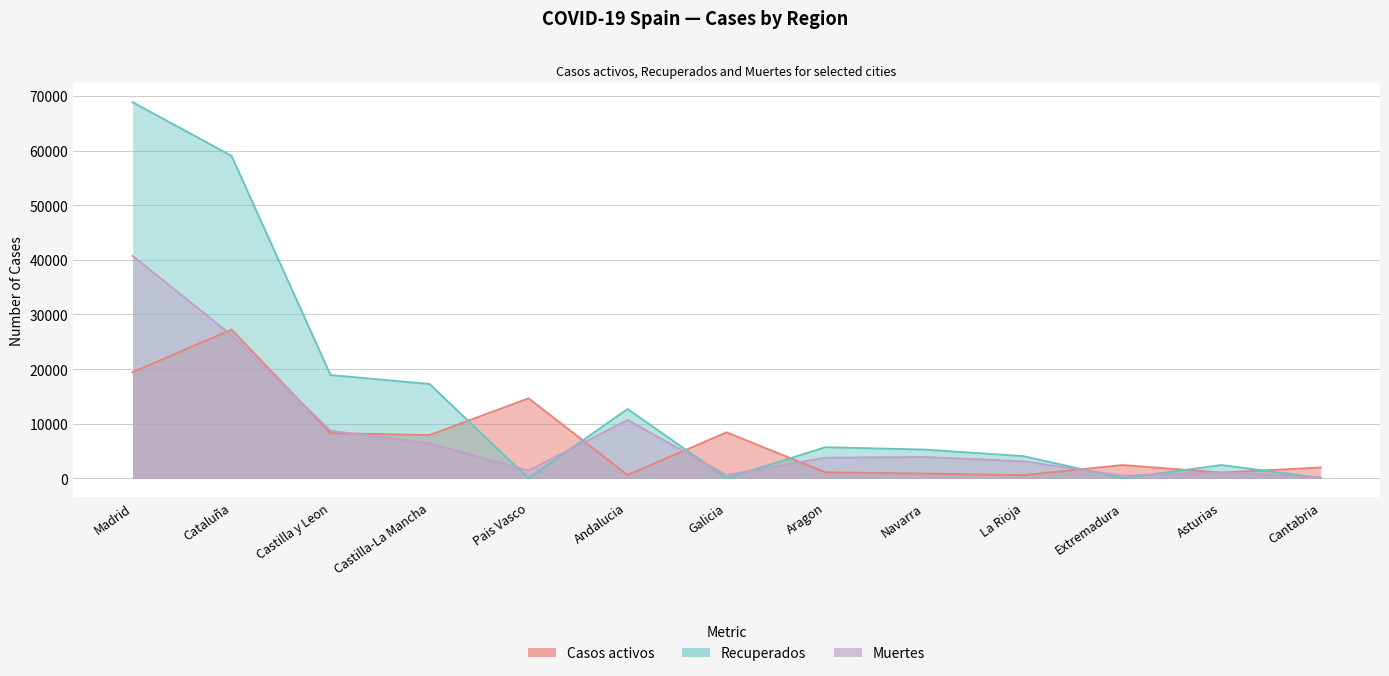

Reading left to right, extract all data points from this chart.

Casos activos: 19425	27229	8267	7922	14646	604	8409	1097	864	583	2422	1052	1981
Recuperados: 68852	59019	18907	17259	0	12679	28	5695	5259	4051	10	2425	62
Muertes: 40736	26203	8716	6392	1418	10671	604	3772	3905	3107	487	1063	203